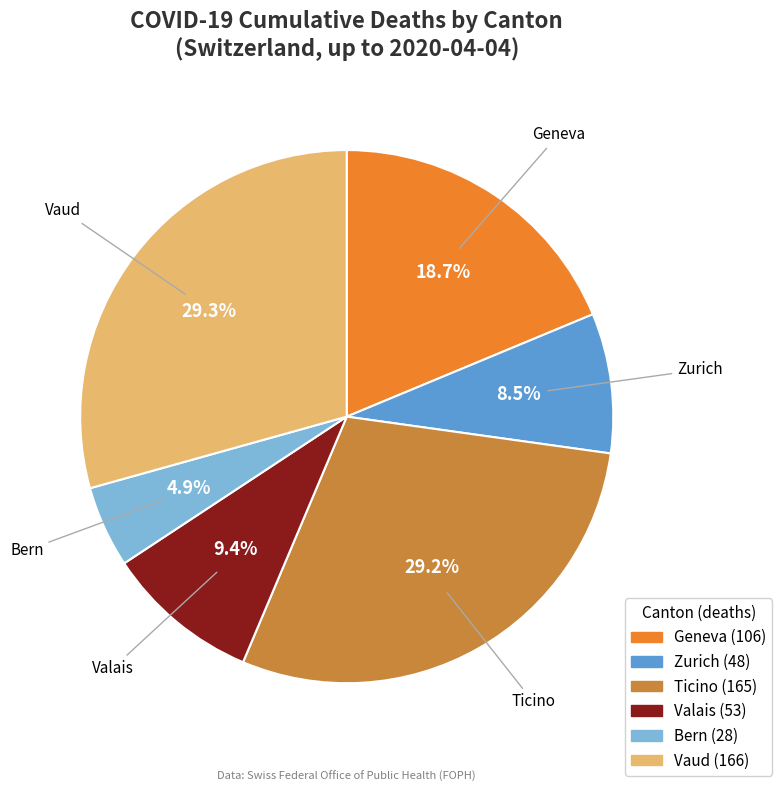

Is there any slice that represents more than half of the pie?

No